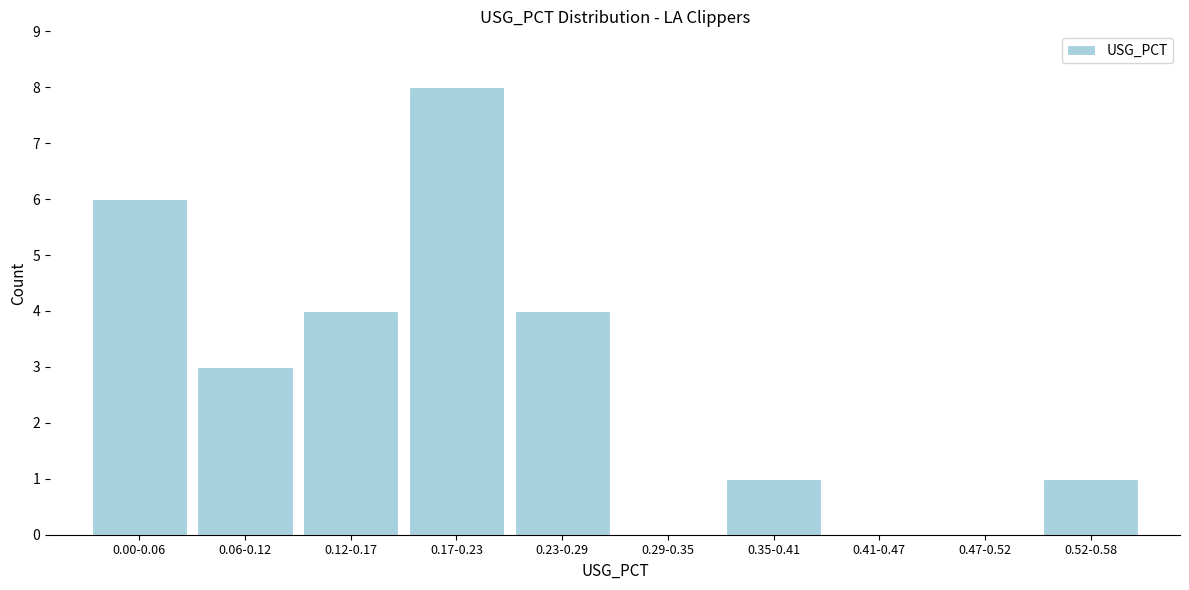

Reading right to left, extract all data points from this chart.

0.52-0.58=1	0.47-0.52=0	0.41-0.47=0	0.35-0.41=1	0.29-0.35=0	0.23-0.29=4	0.17-0.23=8	0.12-0.17=4	0.06-0.12=3	0.00-0.06=6